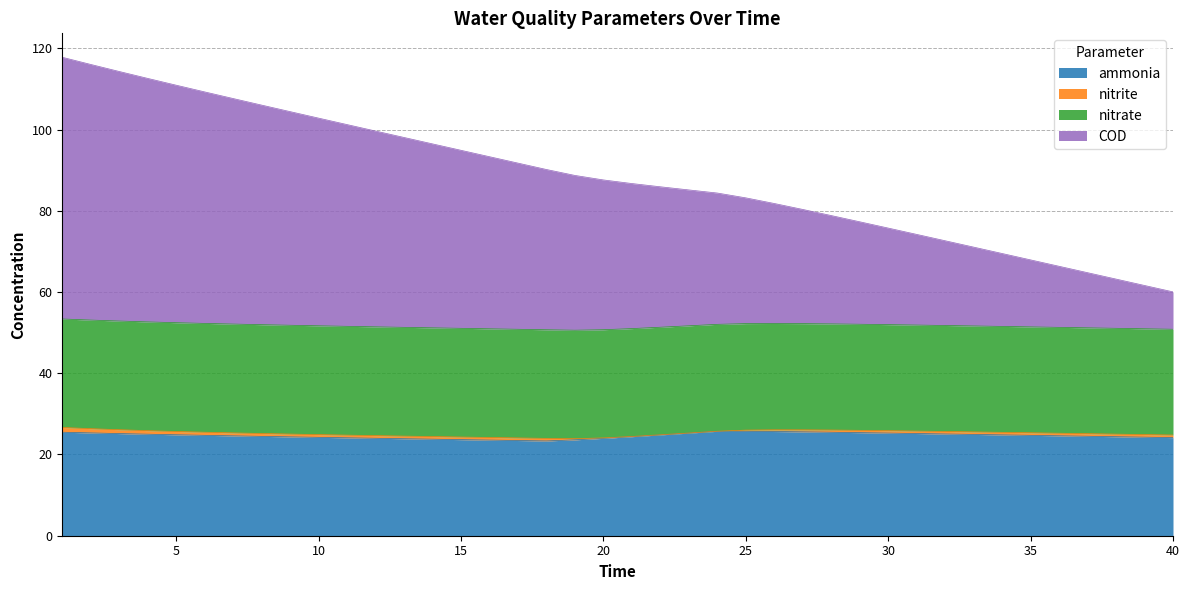

Between 22 and 31, which series saw the biggest shift?

COD